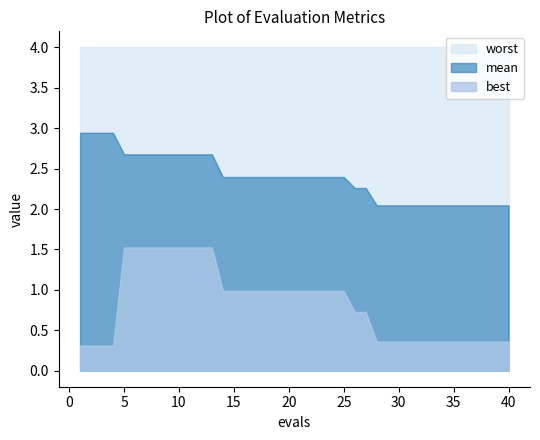

At which label does mean reach its minimum?

28